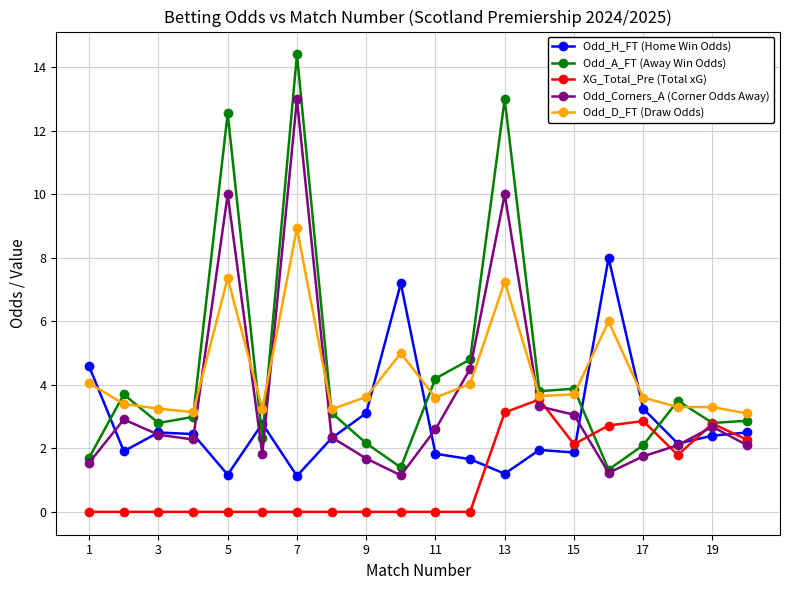

What is the greatest value displayed?

14.4